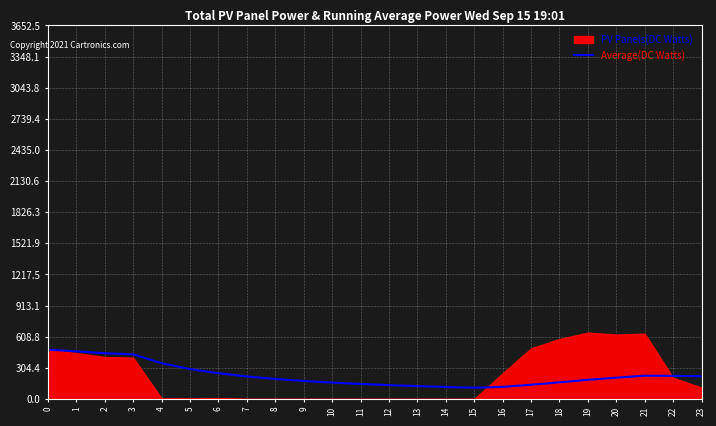

How many data points are above 208?

12